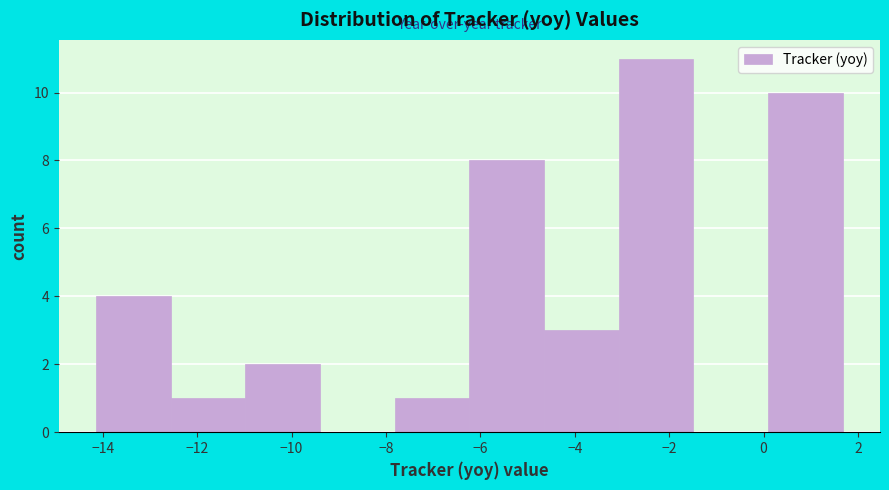

Reading left to right, list every bar in this chart as the range it spans on the x-axis followed by its height. Neither the bar edges nor the heights are printed on the chart, so give them approximately, as read against the axes.

-14.2 to -12.6: 4
-12.6 to -11.0: 1
-11.0 to -9.4: 2
-9.4 to -7.8: 0
-7.8 to -6.2: 1
-6.2 to -4.6: 8
-4.6 to -3.0: 3
-3.0 to -1.4: 11
-1.4 to 0.0: 0
0.0 to 1.6: 10